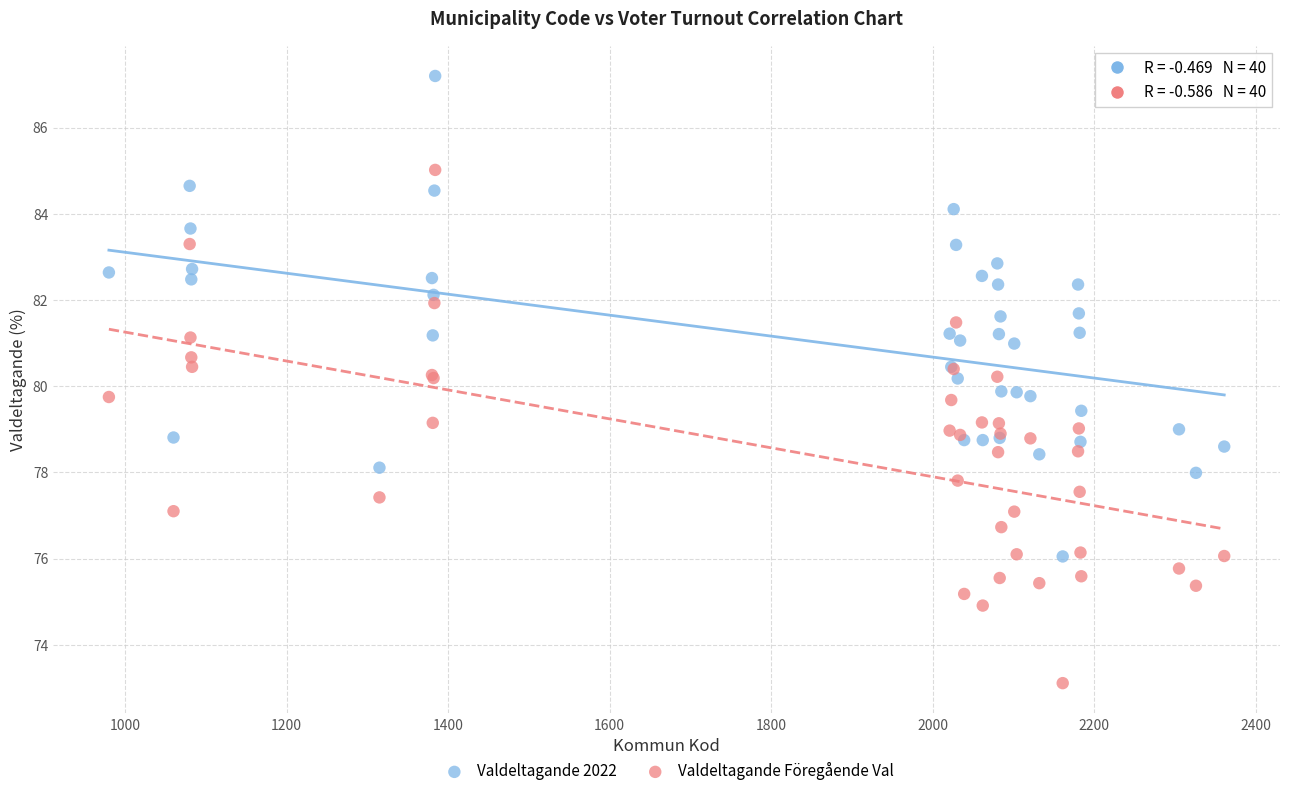

What are all the series names shown in the legend?

Valdeltagande 2022, Valdeltagande Föregående Val